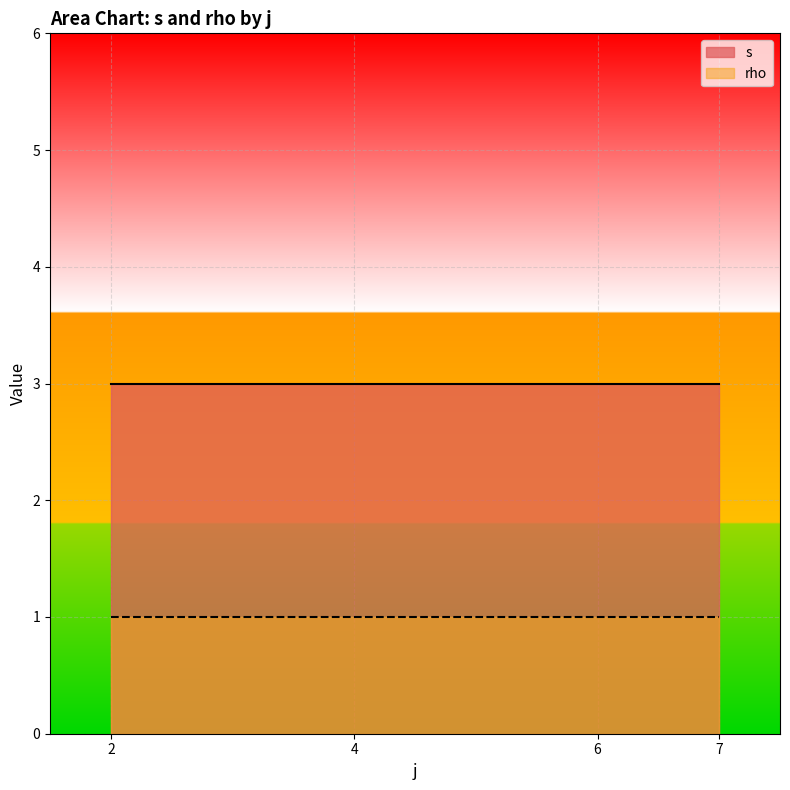

Rank the series at 2 from lowest to highest value.

rho, s